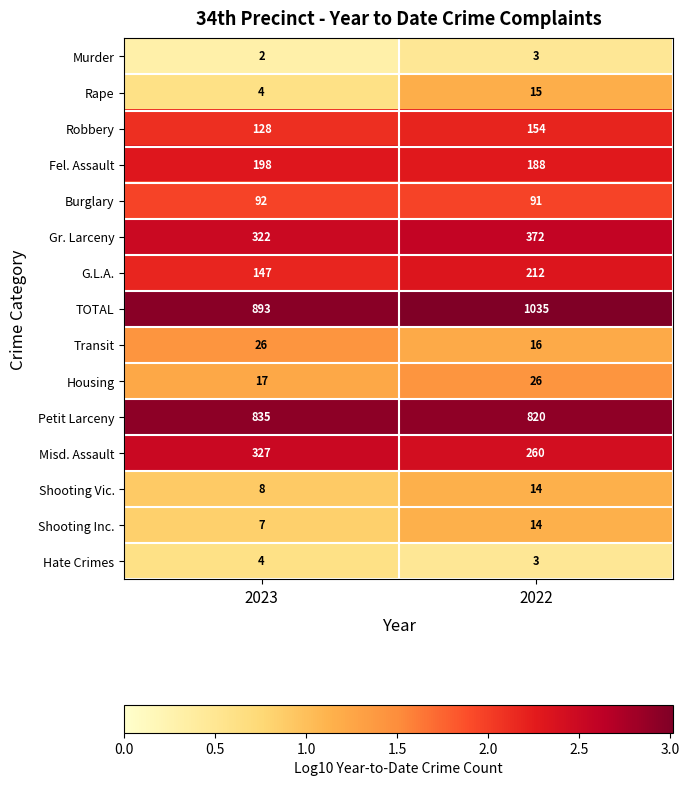

What is the difference between the maximum and minimum values in the Fel. Assault series?

10